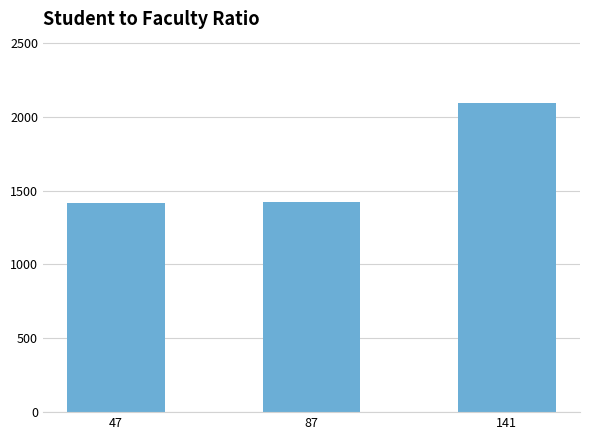

The value at 141 is 443. True or false?

False